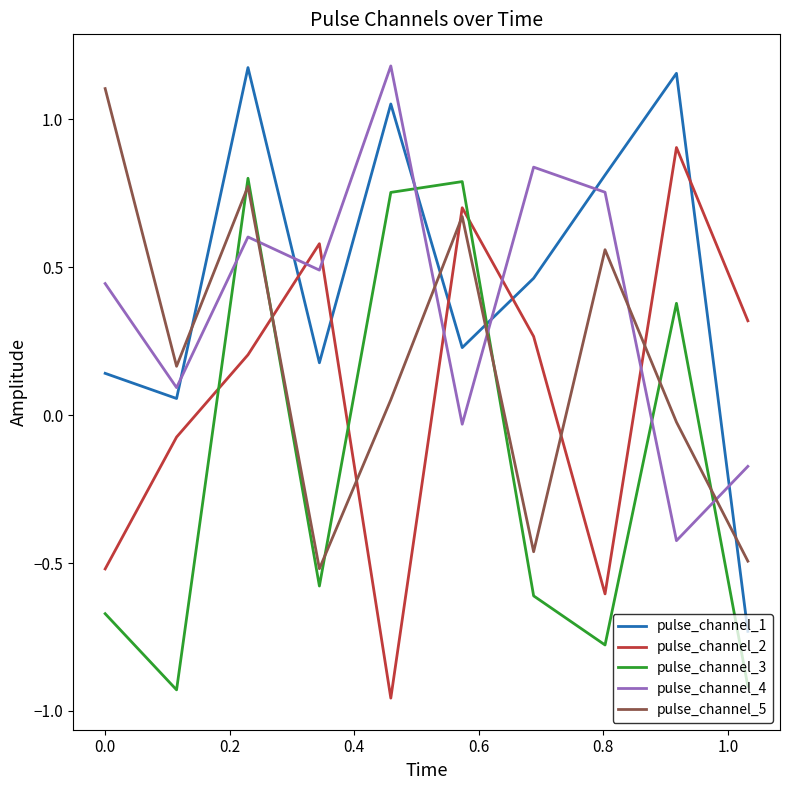

True or false: pulse_channel_2 and pulse_channel_1 cross at least once.

True